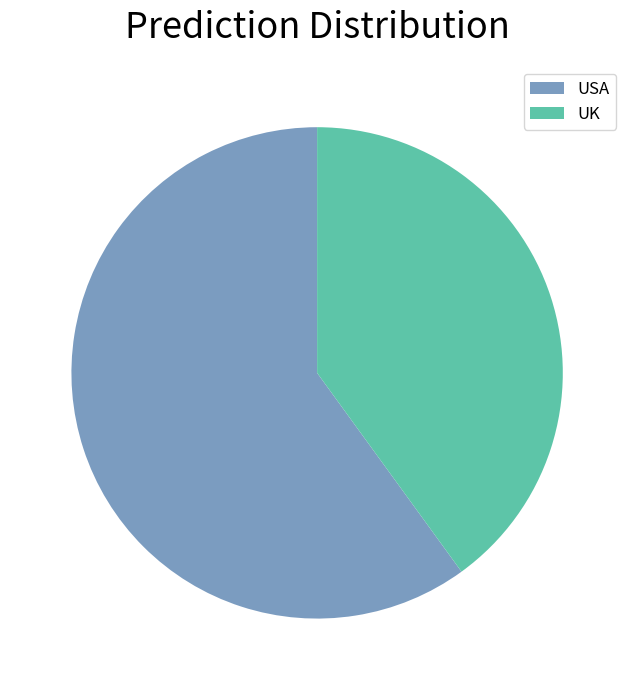

True or false: USA accounts for 60% of the total.

True